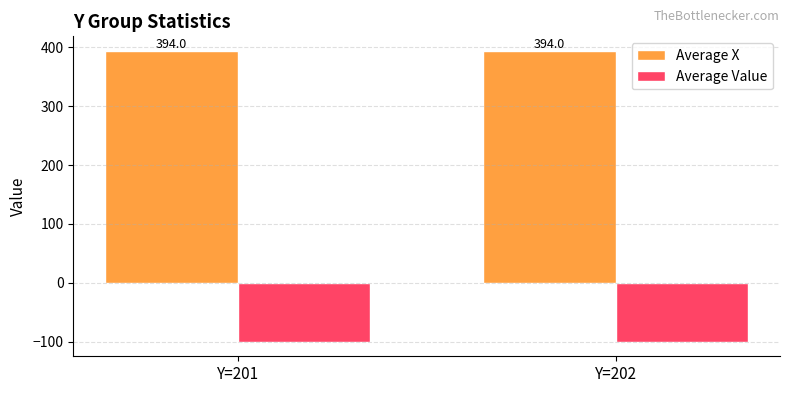

List the series in order of their peak value, highest first.

Average X, Average Value